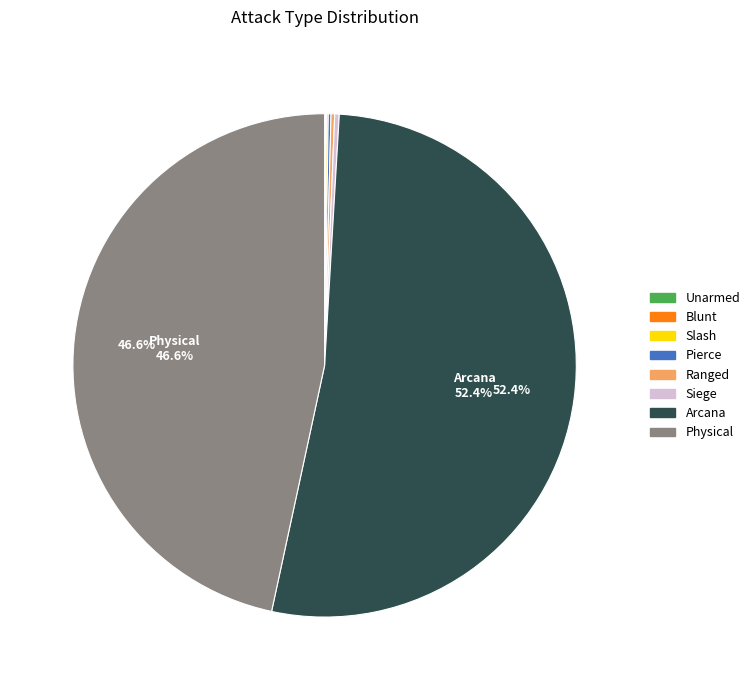

Combined, do Arcana and Physical account for over 50%?

Yes